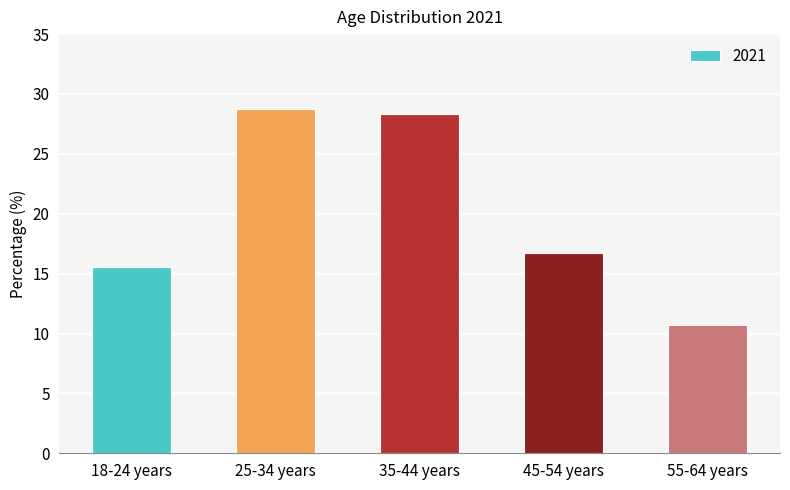

List the labels in order of value, largest first.

25-34 years, 35-44 years, 45-54 years, 18-24 years, 55-64 years